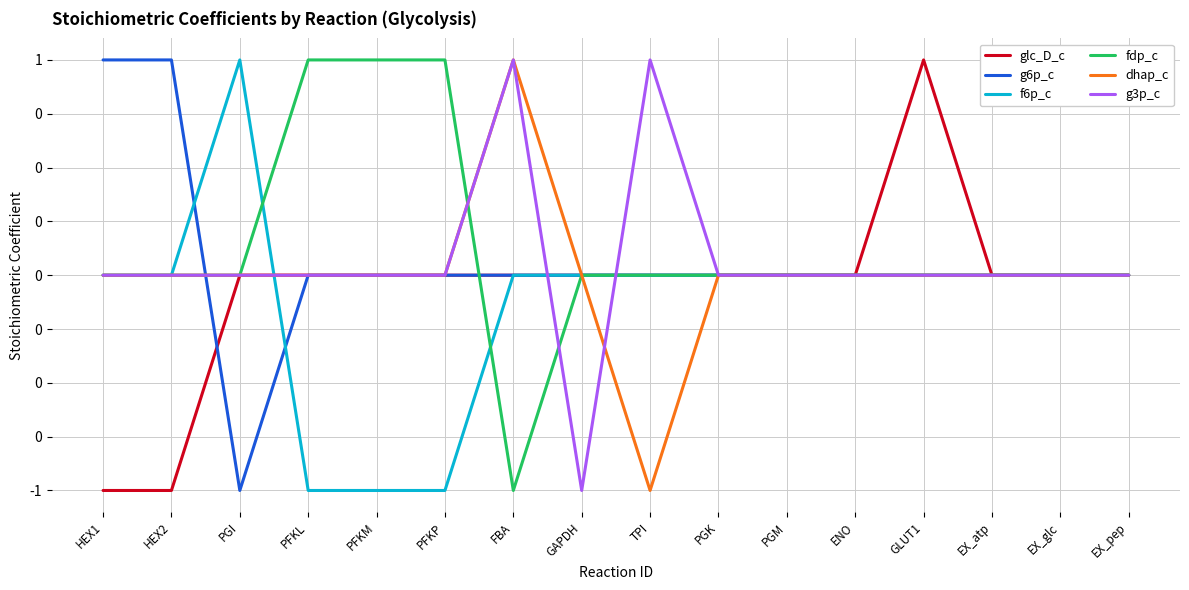

Rank the series at GLUT1 from highest to lowest value.

glc_D_c, g6p_c, f6p_c, fdp_c, dhap_c, g3p_c